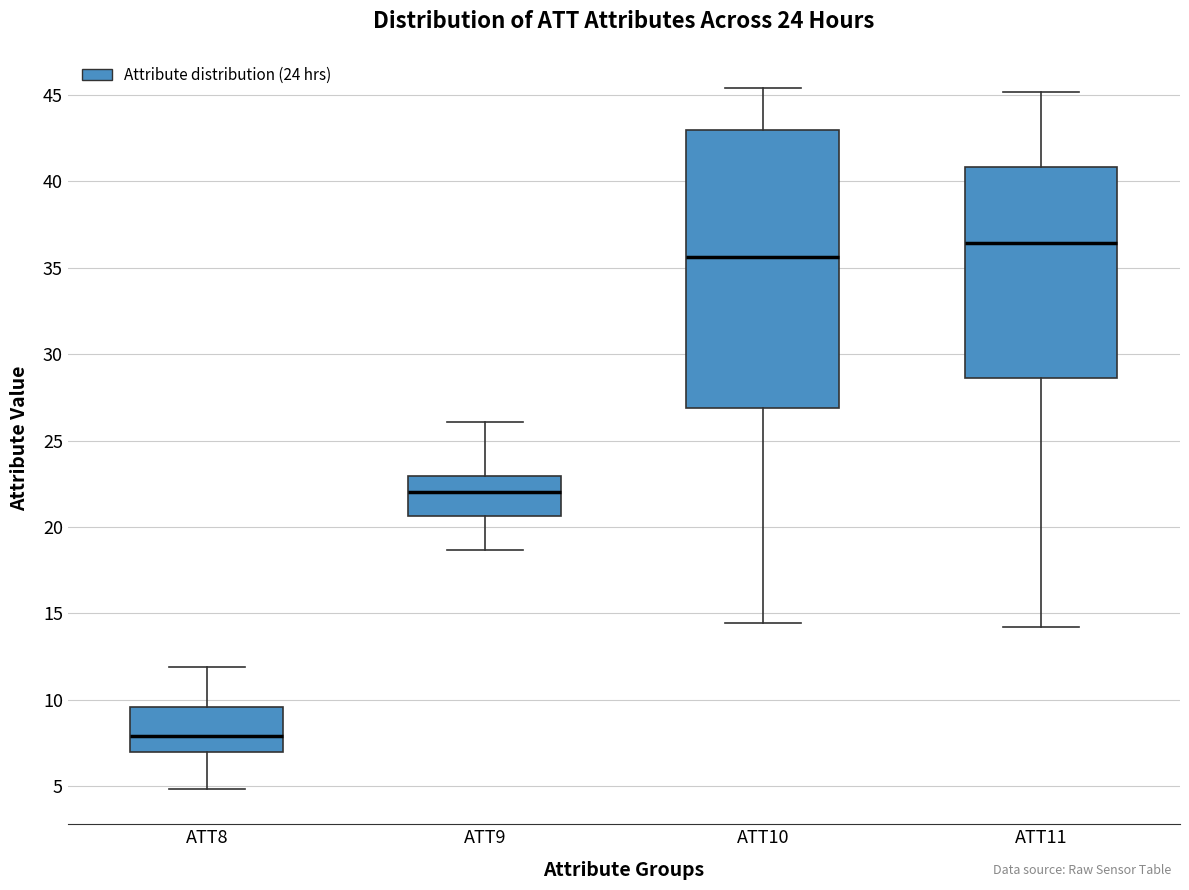

Where is the lower edge of the box for ATT9 on the y-axis? The values are not printed on the chart, so give them approximately, as read against the axis.

20.5